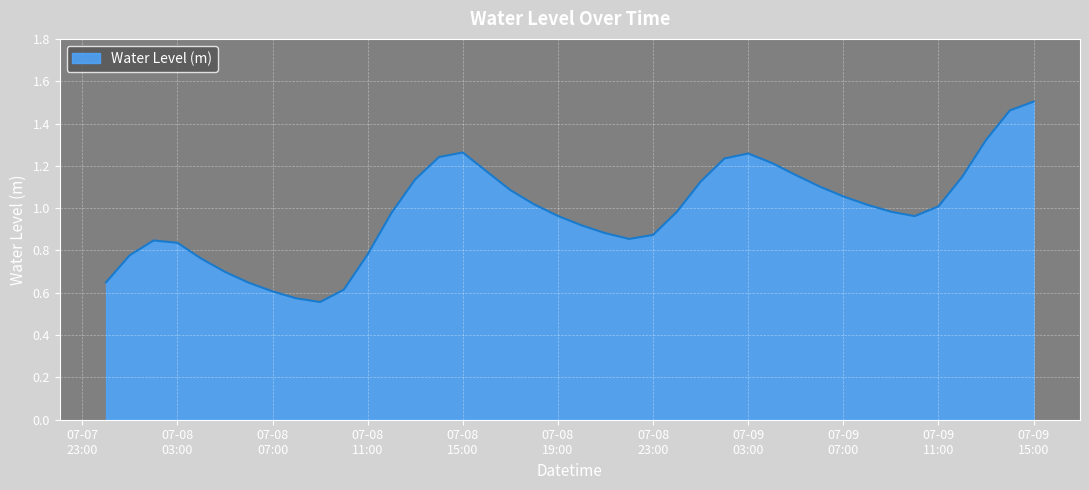

At which category does the data reach its first local valley?

2024-07-08 09:00:00